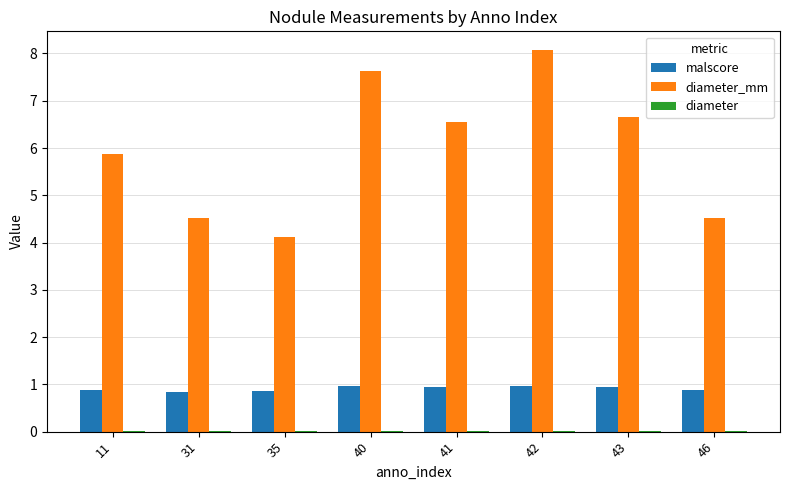

Is it true that malscore equals 0.6 at 41?

False